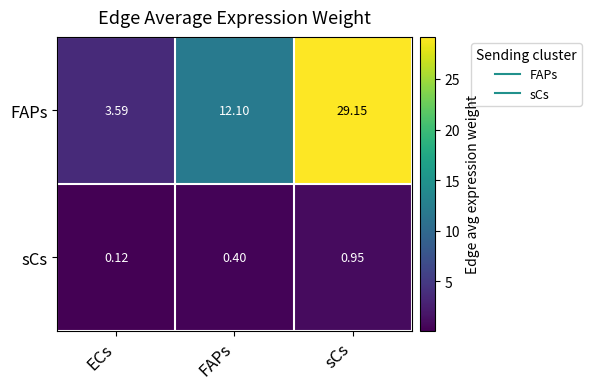

Rank the series by their average value, from highest to lowest.

FAPs, sCs